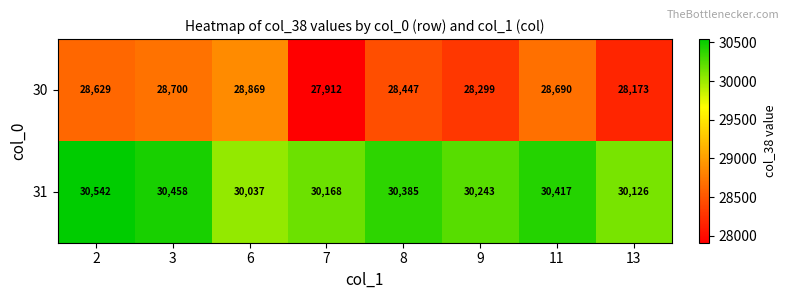

What is the maximum value shown in the chart?

30542